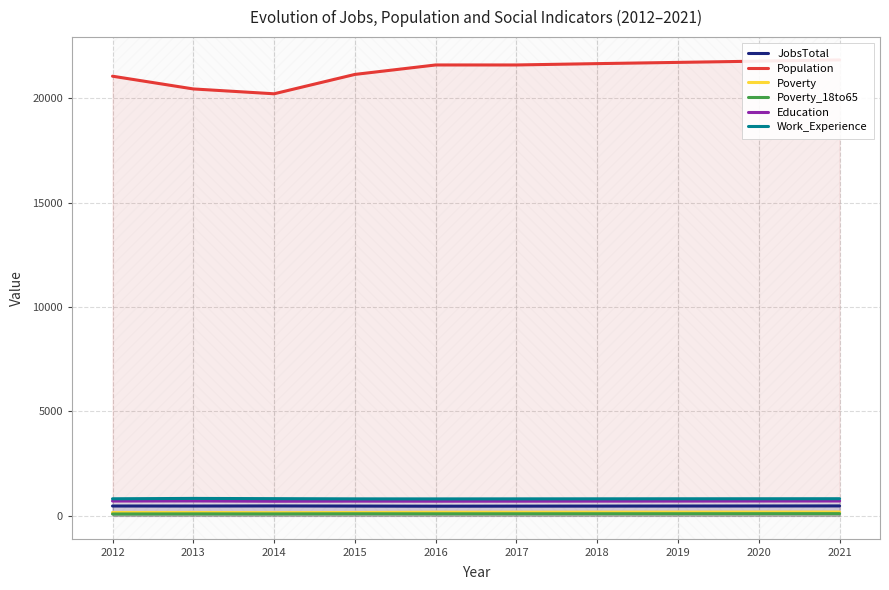

What is the highest value of the JobsTotal series?

475